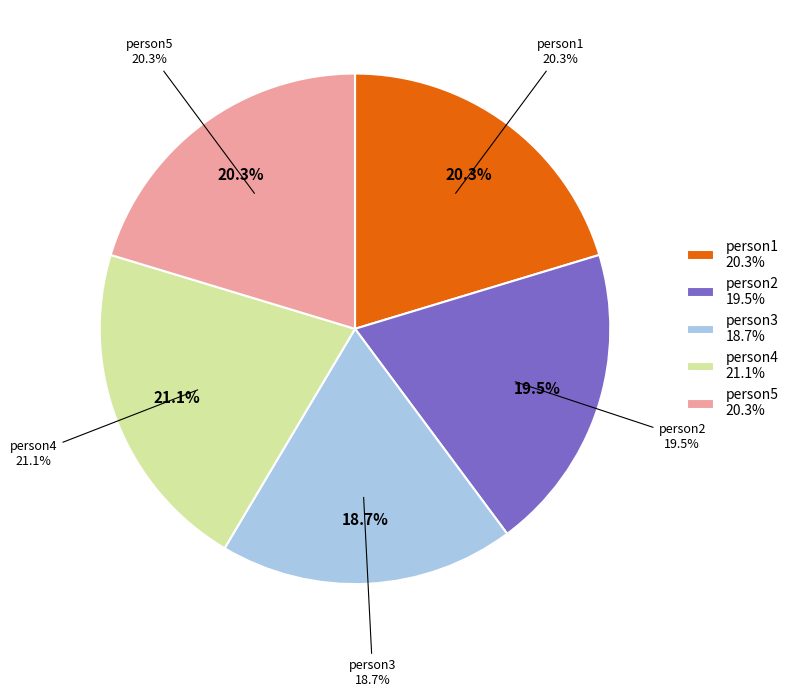

What is the change in value from person1 to person2?

-1